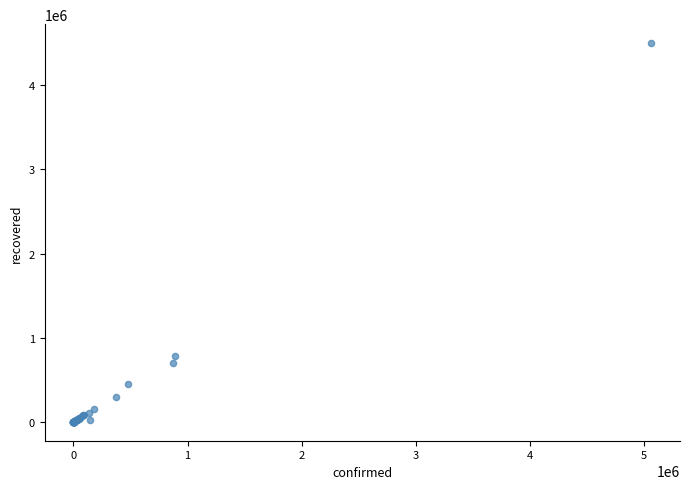

What Y value in the scatter plot is closest to 2251475?

780547